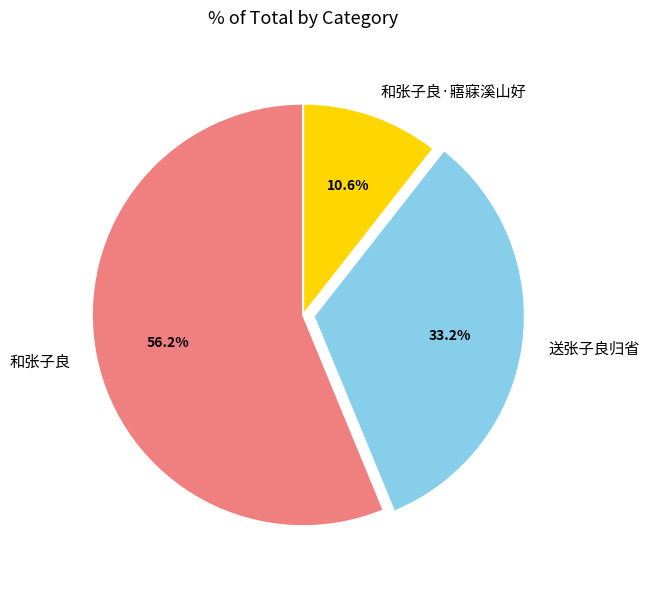

What portion of the pie excludes 和张子良?

43.8%